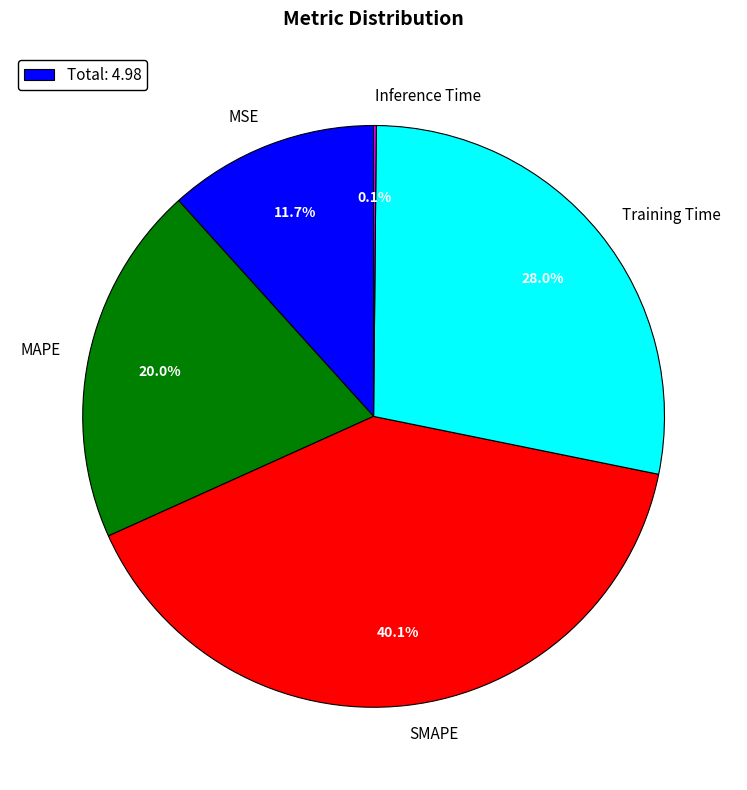

Which slice is the largest?

SMAPE